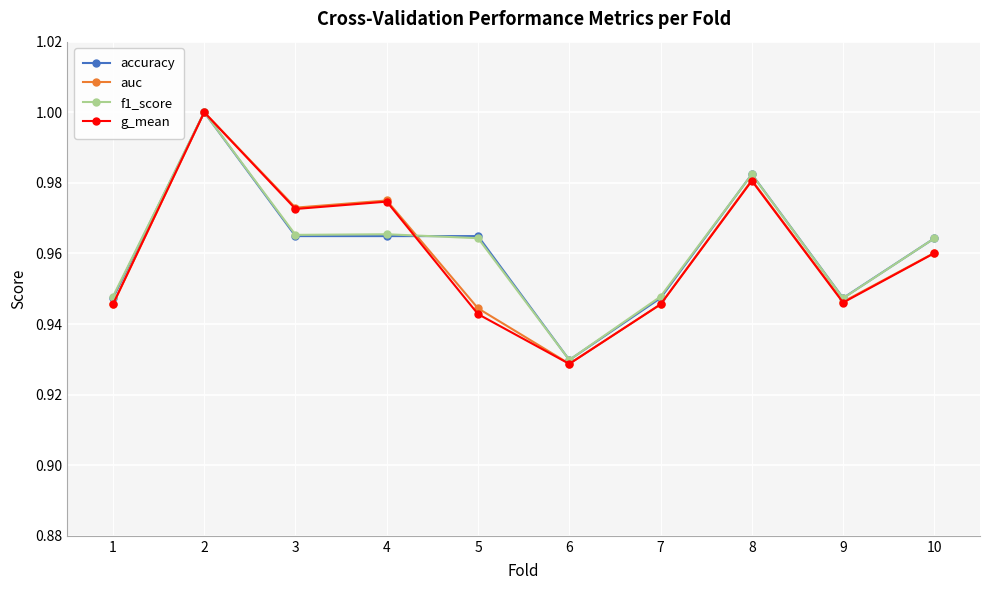

Which category has the lowest value in the auc series?

6